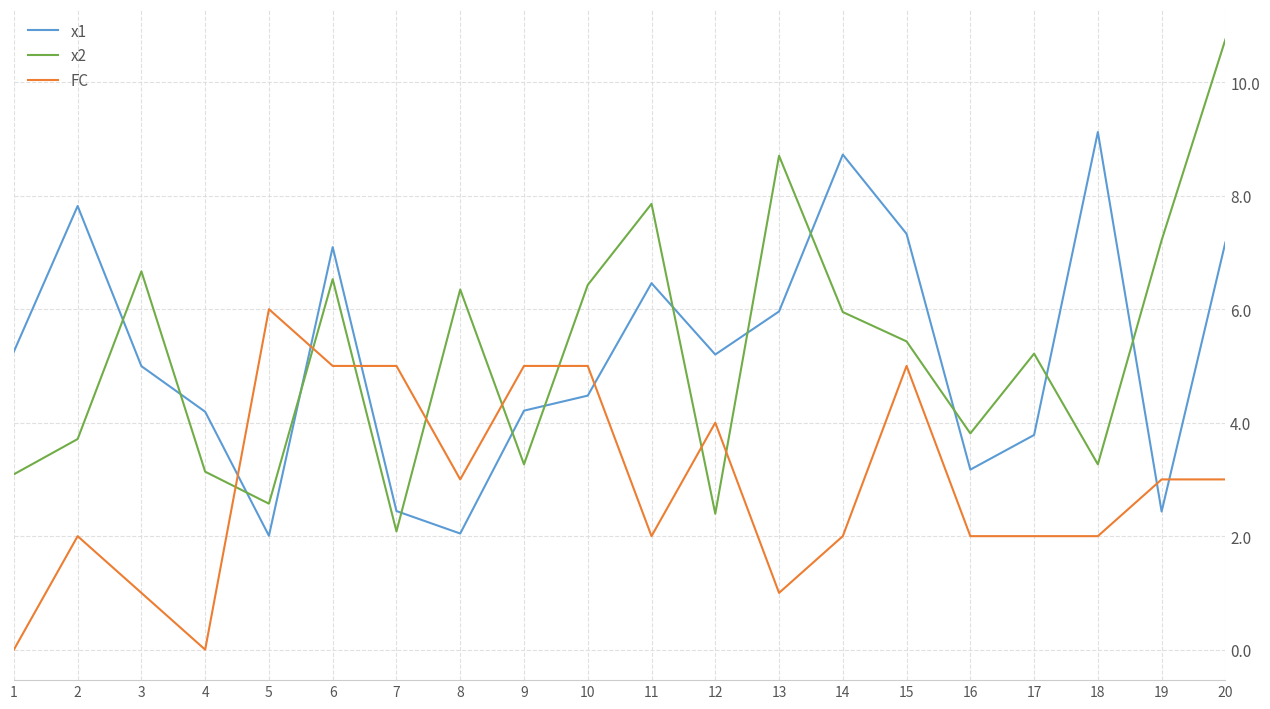

What is the spread (max minus min) of values at 13?

7.7